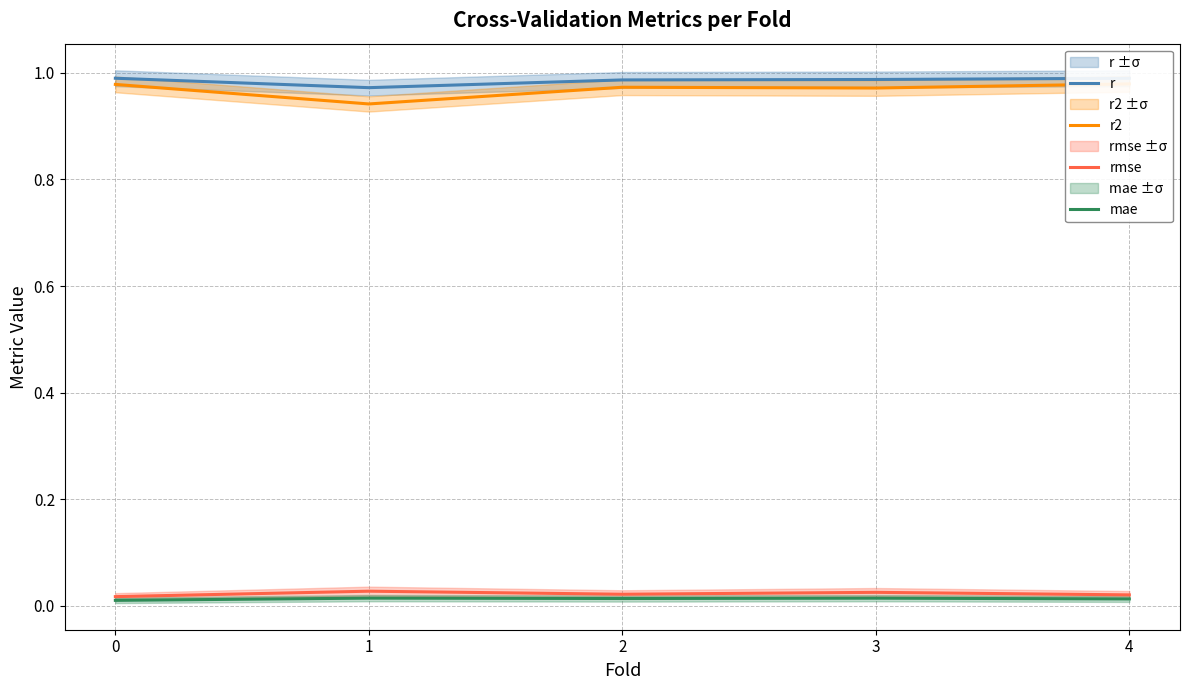

At which label does r2 reach its minimum?

1